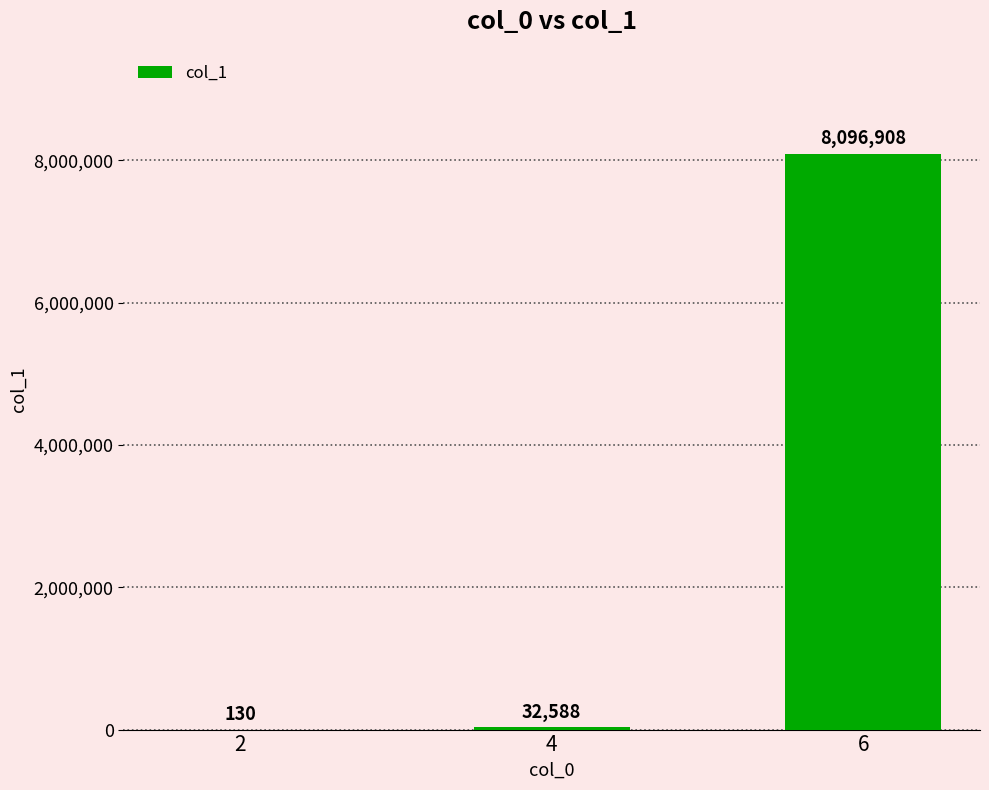

What is the sum of the values at 2 and 4?

32718